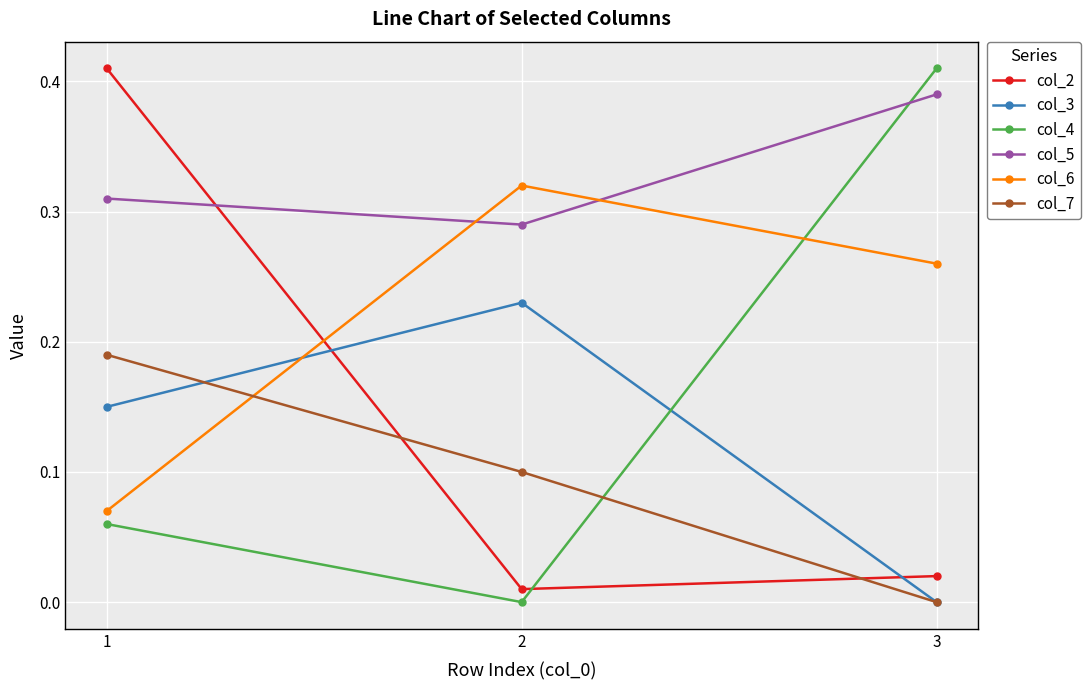

Which series has the largest total across all categories?

col_5